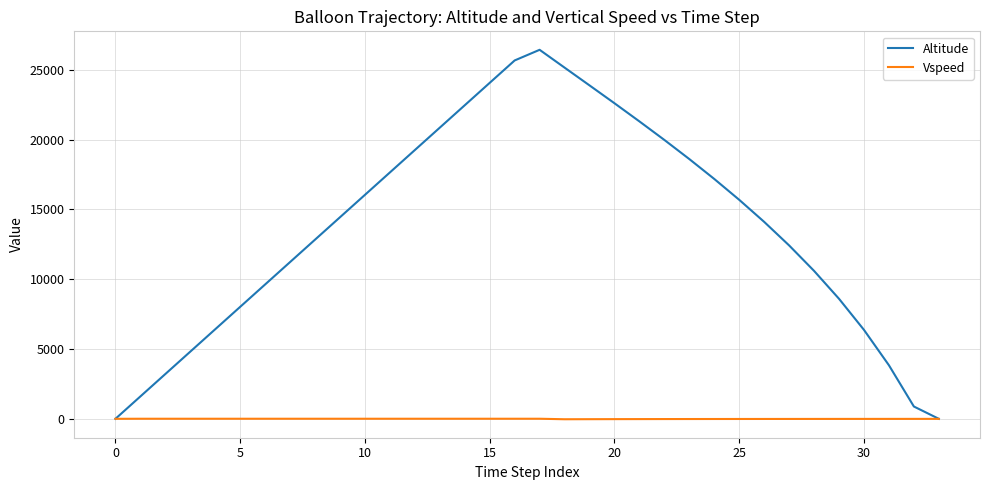

What are all the series names shown in the legend?

Altitude, Vspeed